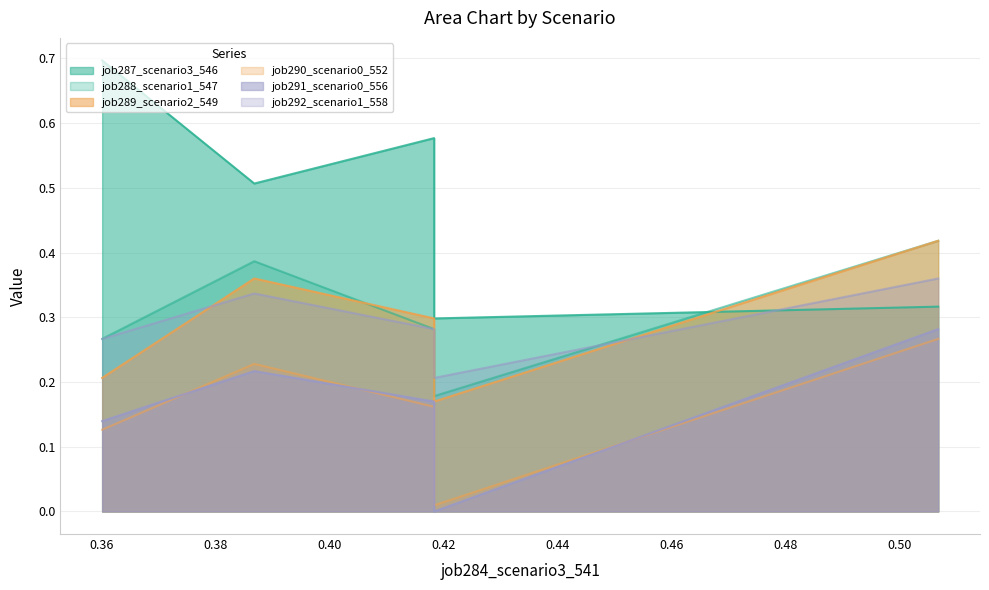

What is the average value of the job292_scenario1_558 series?

0.3